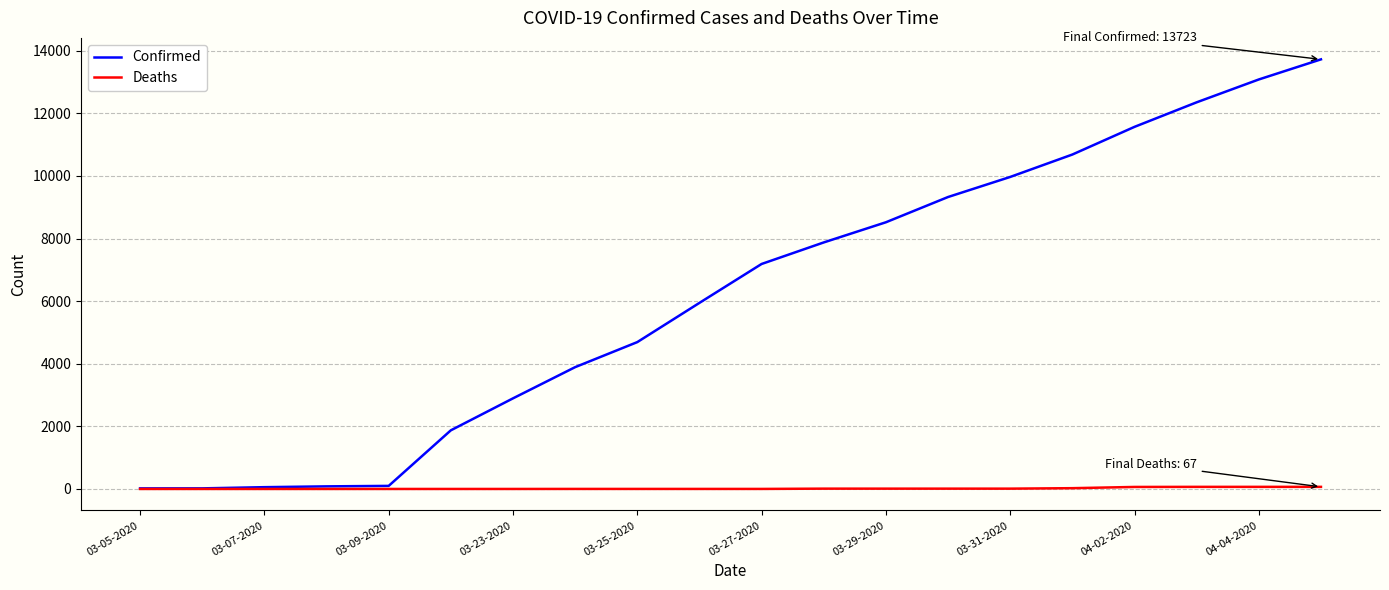

Rank the series by their maximum value, from highest to lowest.

Confirmed, Deaths